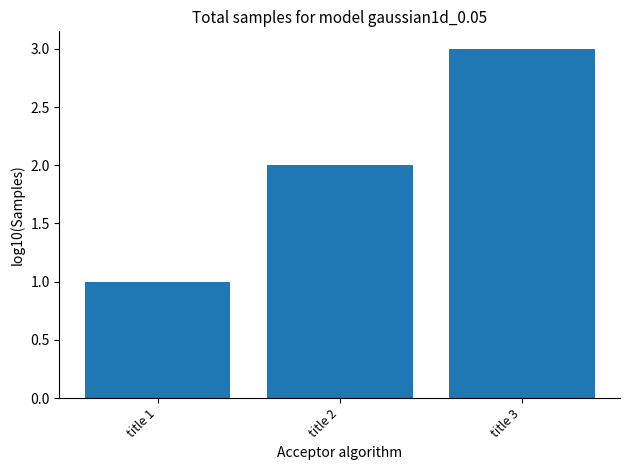

What is the smallest value displayed?

1